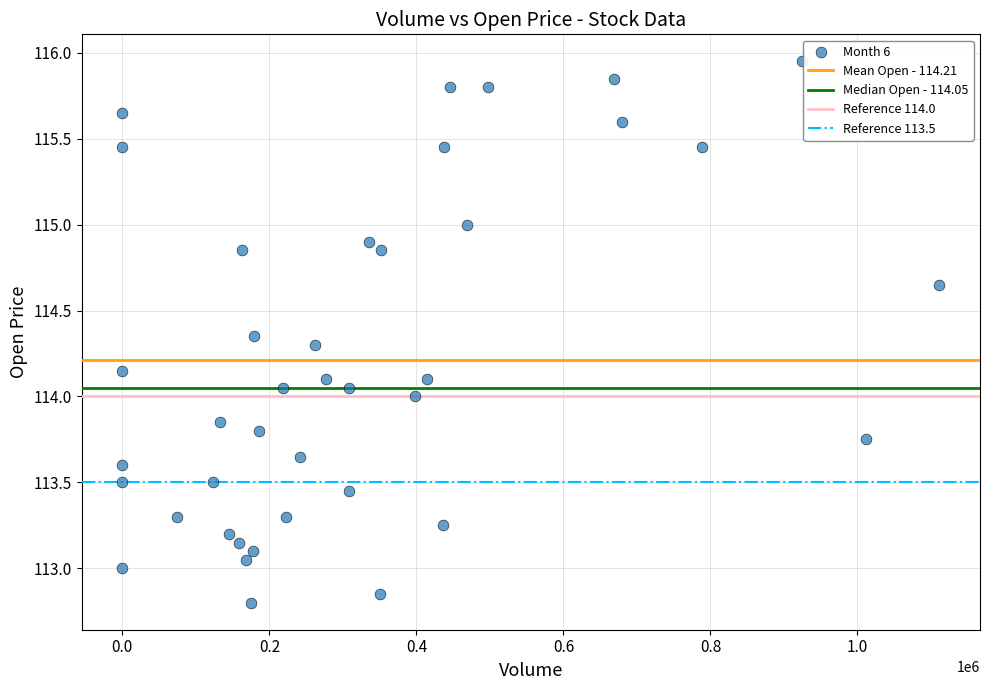

What is the range of Y values (max minus min)?

3.1